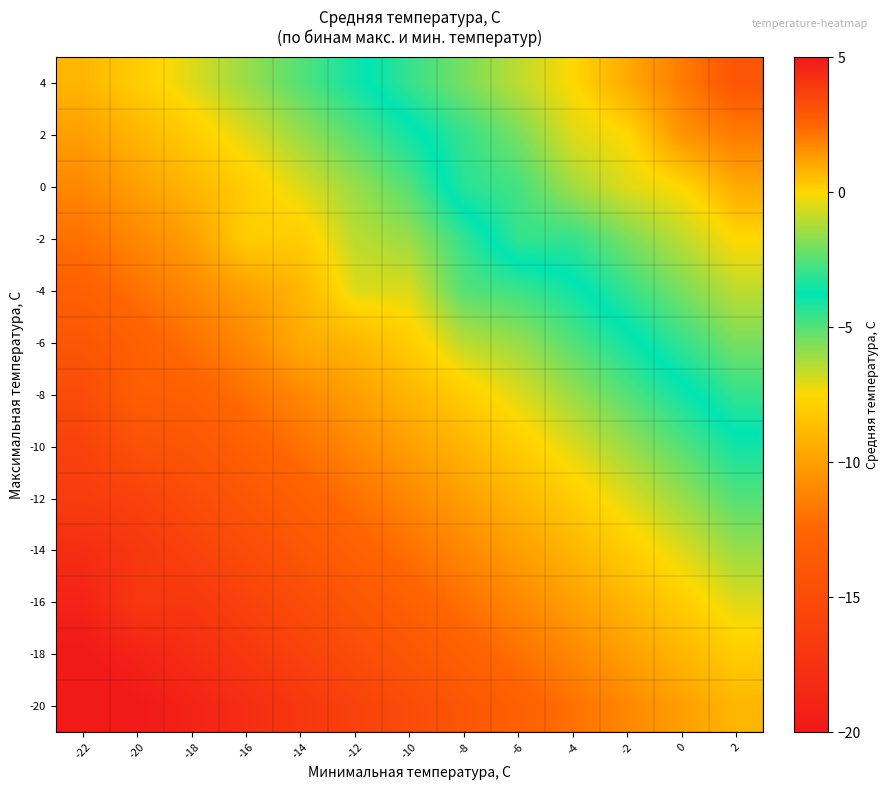

What is the spread (max minus min) of values at -6?

12.0